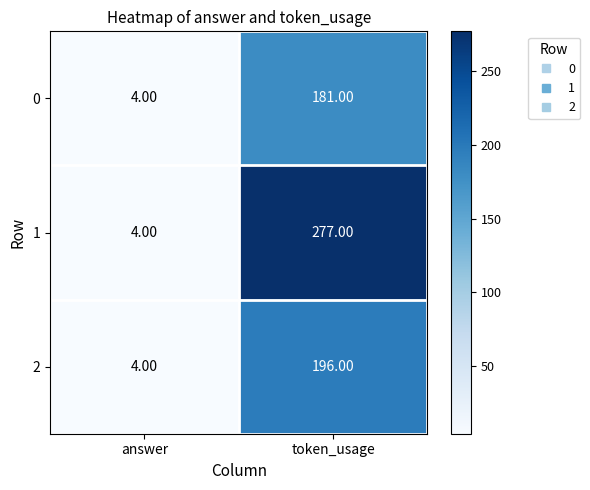

List the series in order of their peak value, lowest first.

0, 2, 1